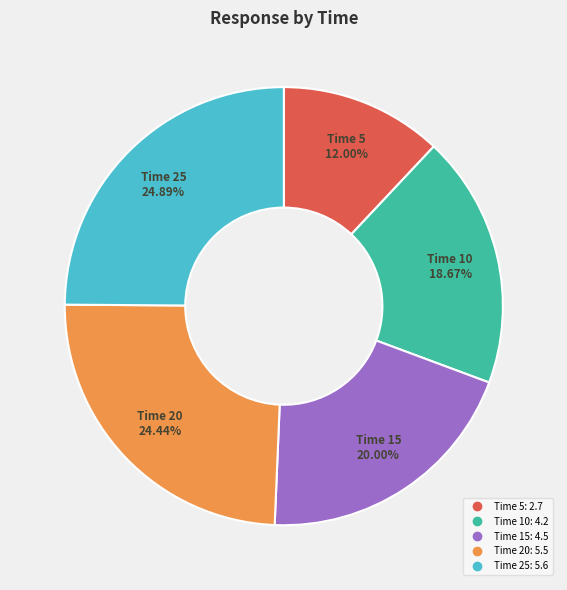

Does any single category account for the majority?

No